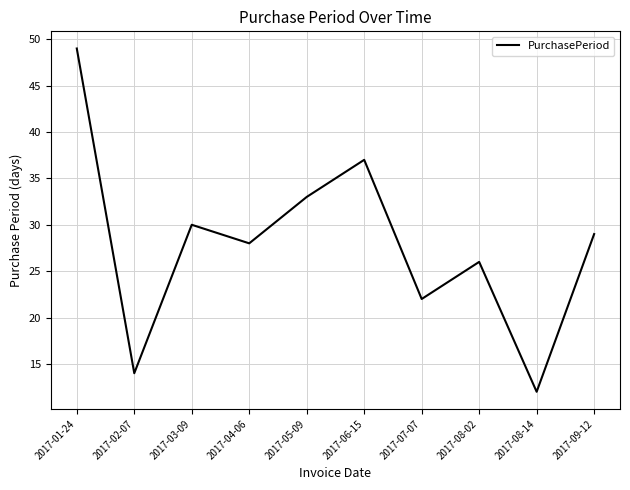

Which category has the lowest value across all series?

2017-08-14